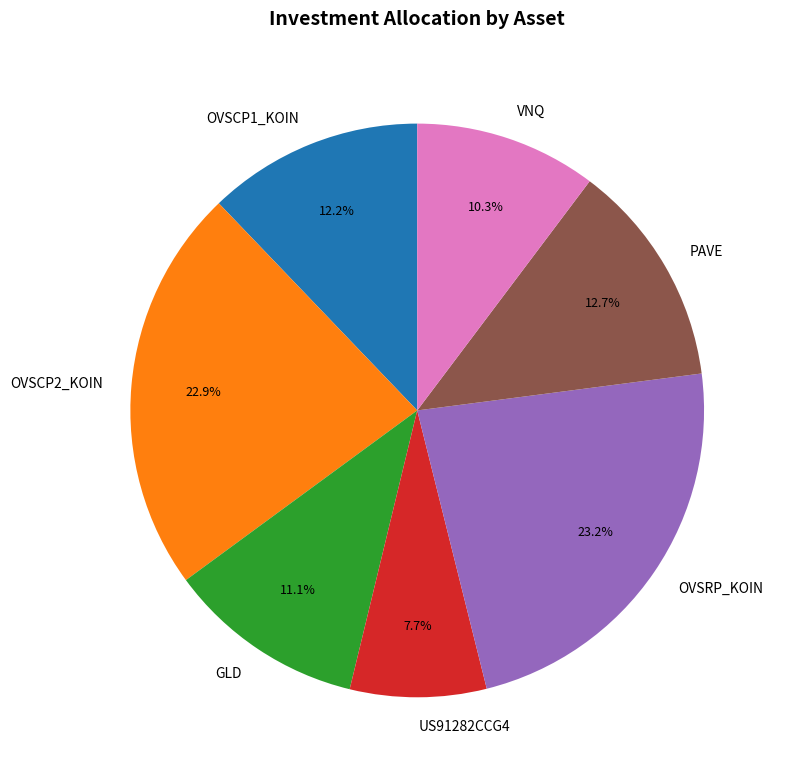

Do OVSCP2_KOIN and GLD together represent more than half of the pie?

No